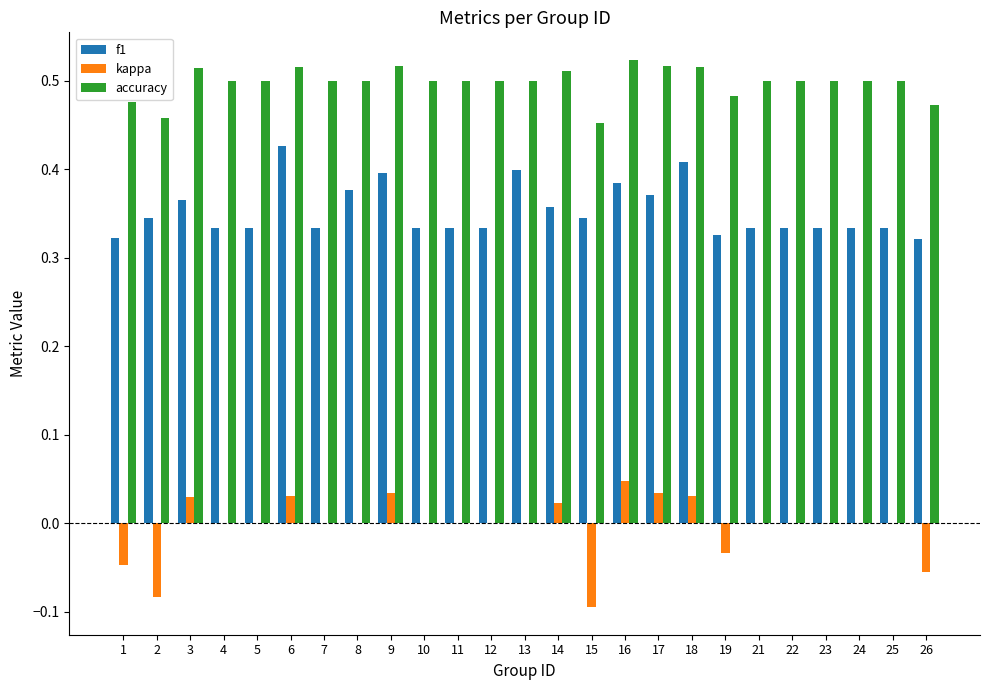

Which series changed the most between 8 and 25?

f1